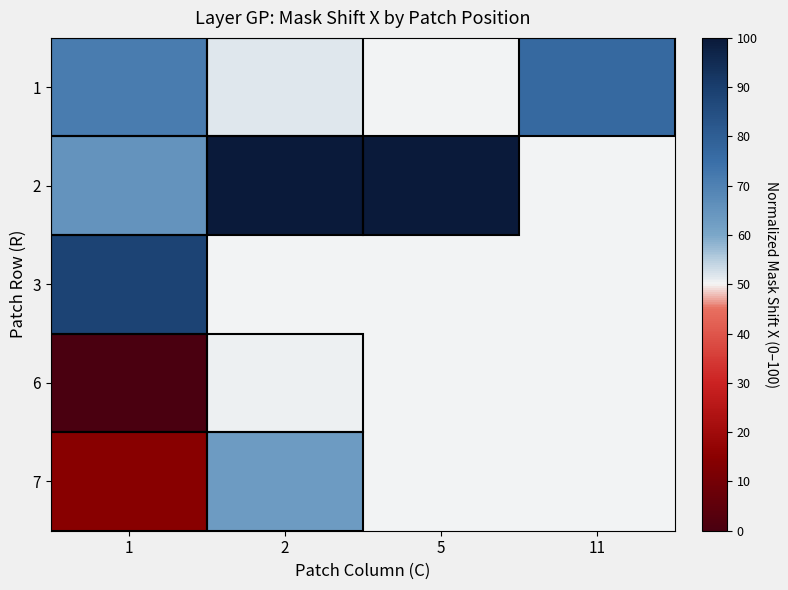

What is the total value across all series at 1?

239.3